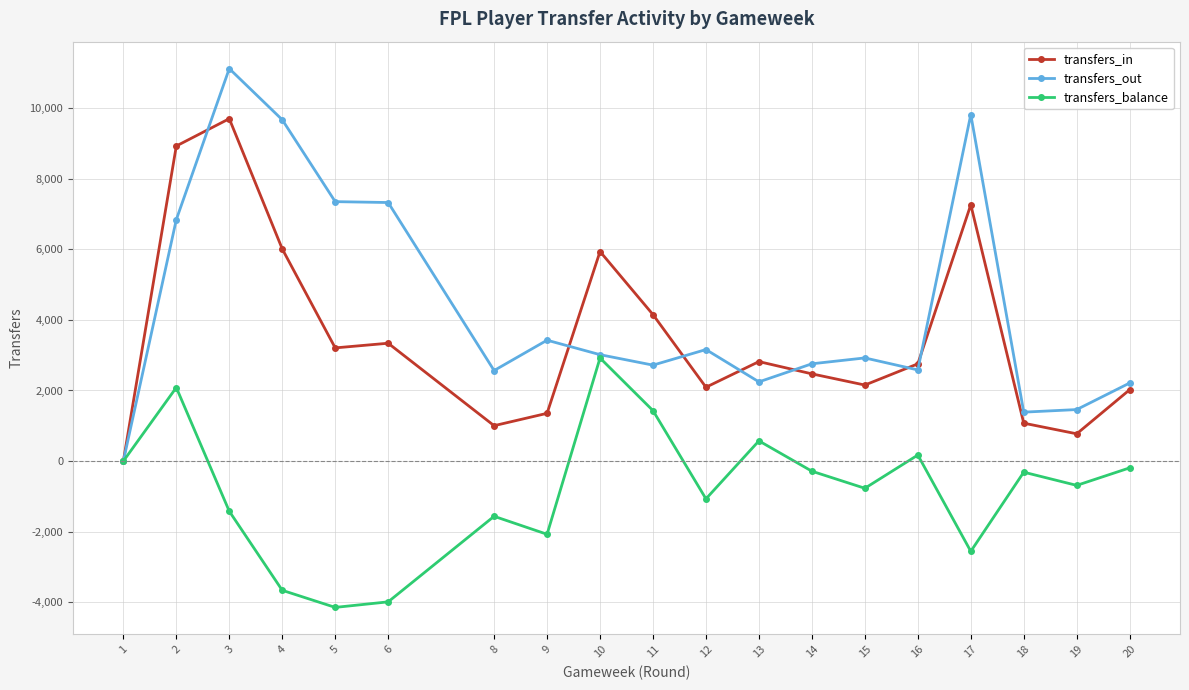

What is the spread (max minus min) of values at 16?

2582